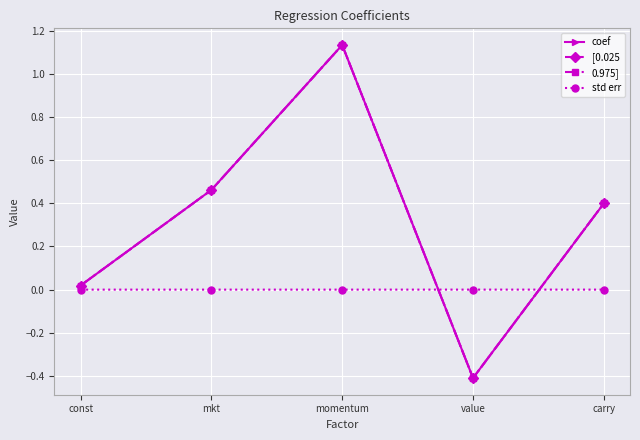

Does the chart display data point markers on the line(s)?

Yes